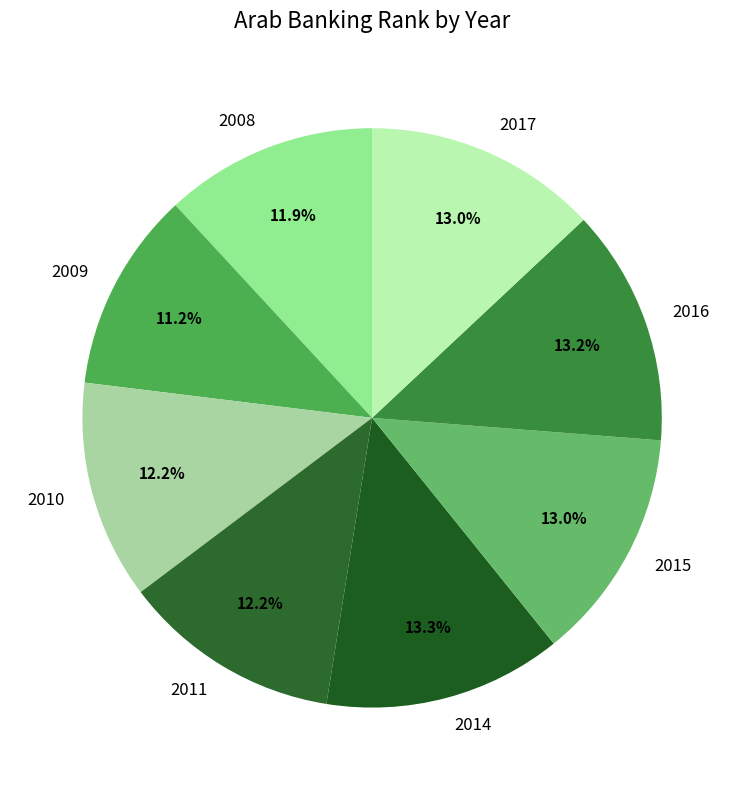

To the nearest percent, what is the difference between the 2017 and 2008 slice percentages?

1%